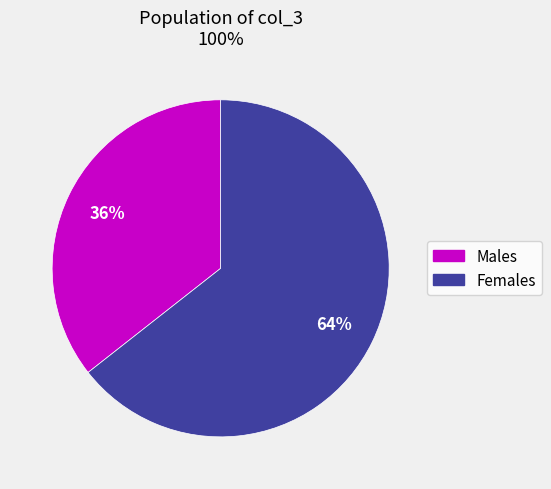

Do Females and Males together represent more than half of the pie?

Yes